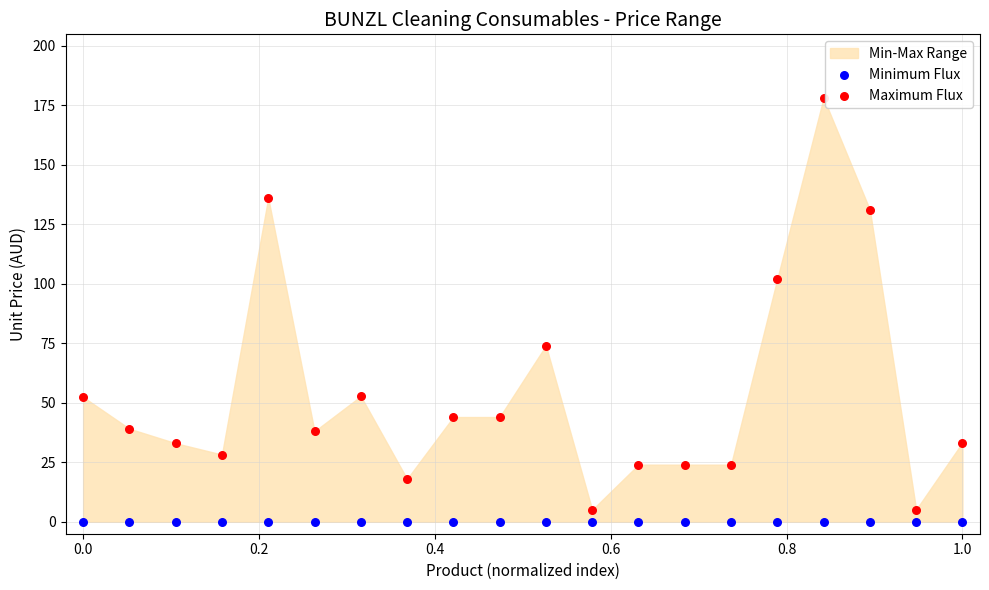

Which series contains the lowest Y value?

Minimum Flux